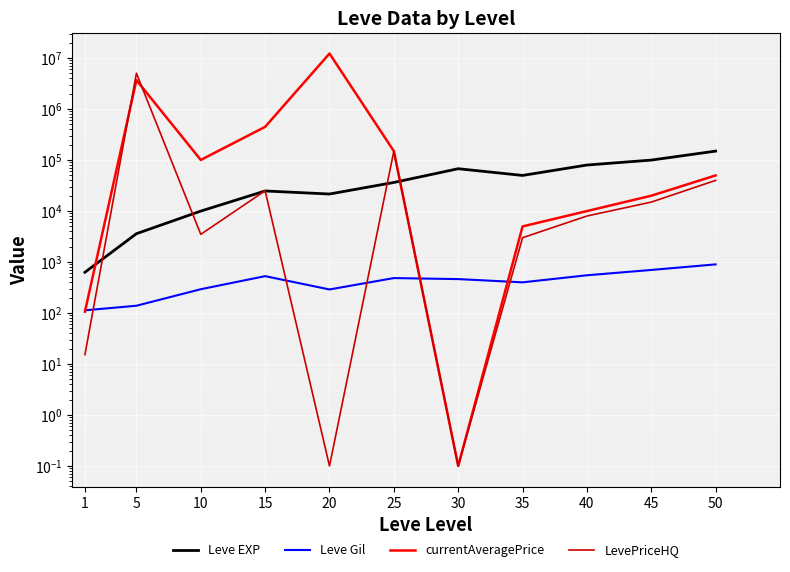

What are all the series names shown in the legend?

Leve EXP, Leve Gil, currentAveragePrice, LevePriceHQ